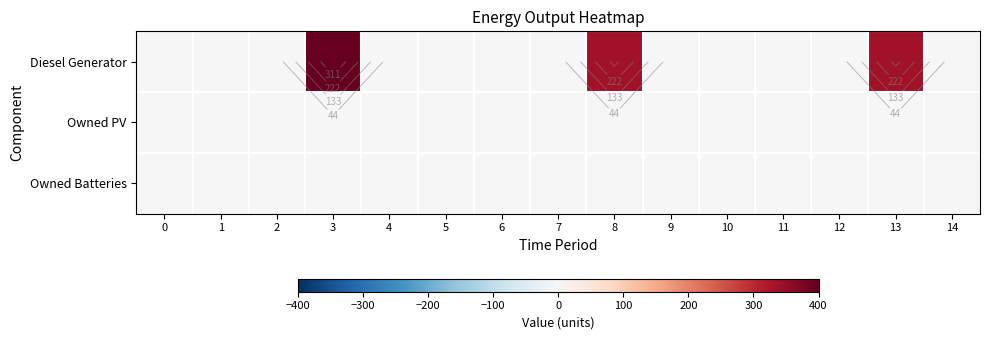

What is the total value across all series at 13?

336